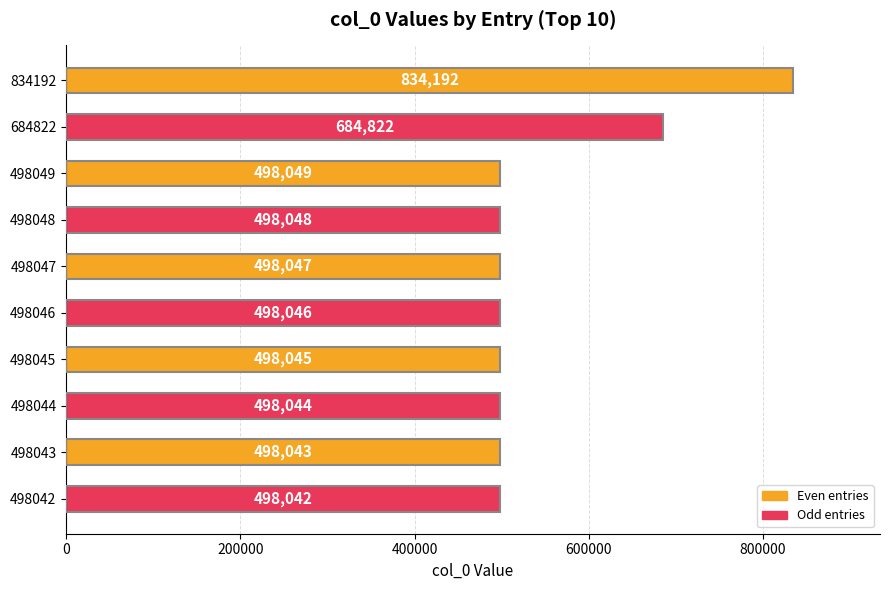

Count the number of data series in this chart.

1